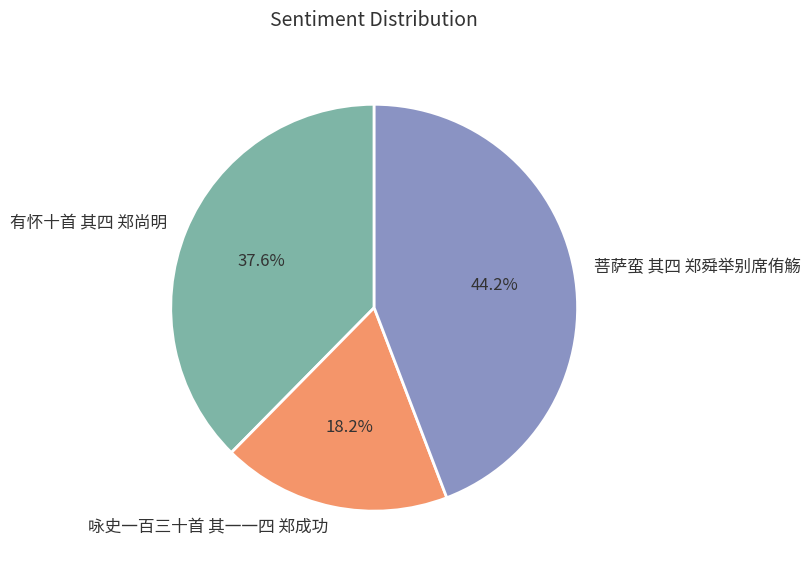

Which has a higher value, 菩萨蛮 其四 郑舜举别席侑觞 or 咏史一百三十首 其一一四 郑成功?

菩萨蛮 其四 郑舜举别席侑觞